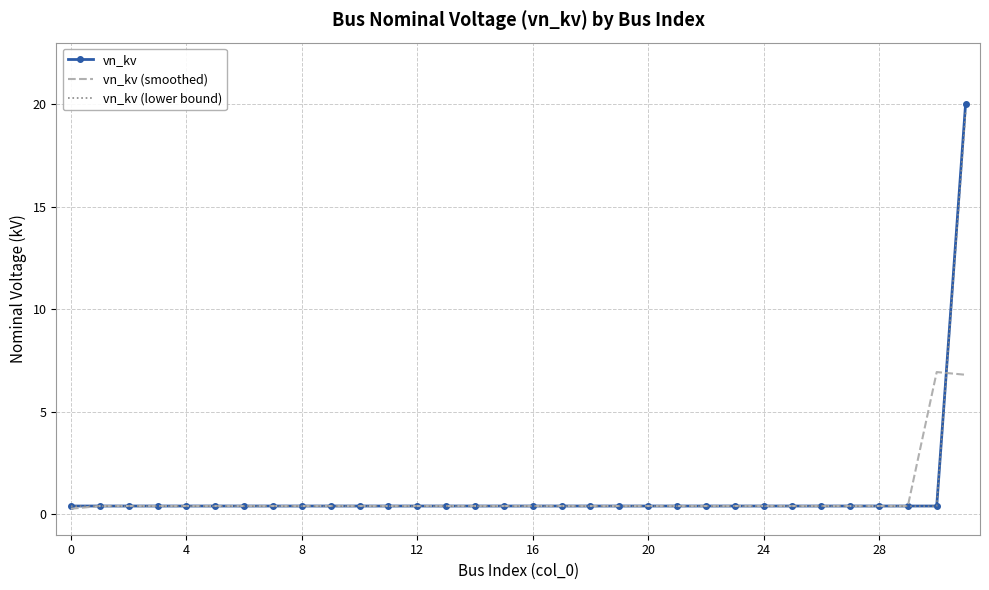

What is the greatest value displayed?

20.0